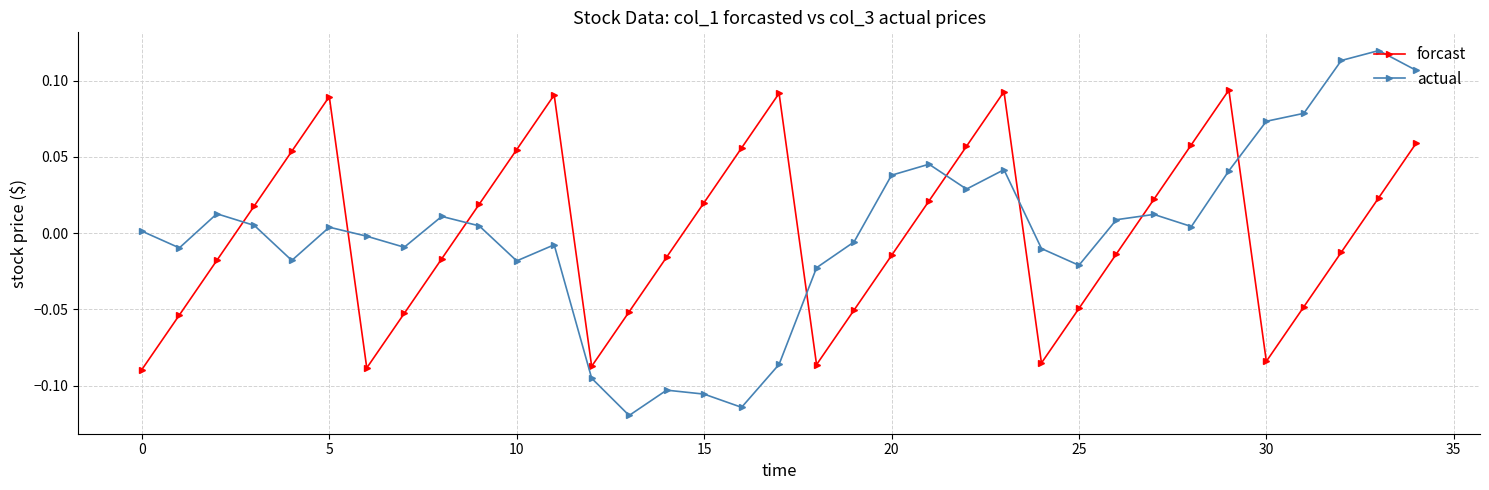

In forcast, how many points are higher than both neighbors (excluding endpoints)?

5